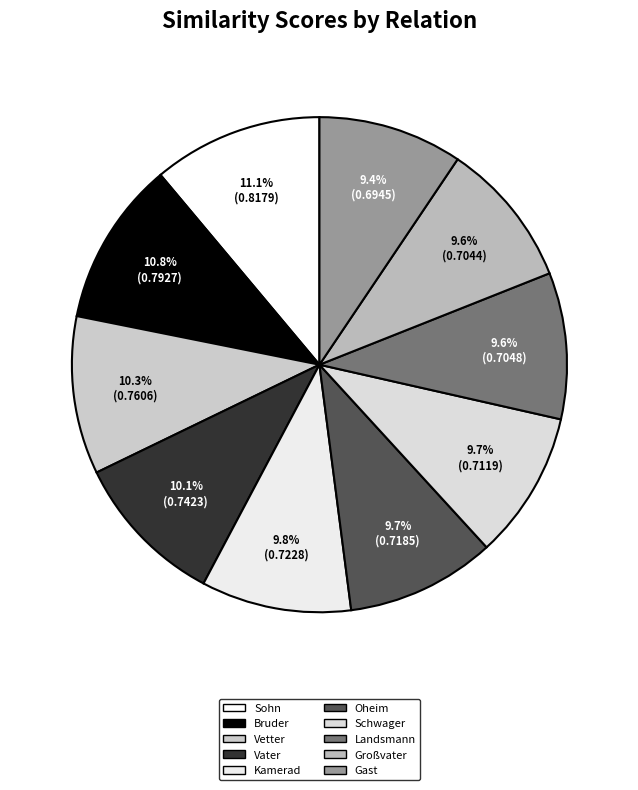

To the nearest percent, what is the average slice percentage?

10%